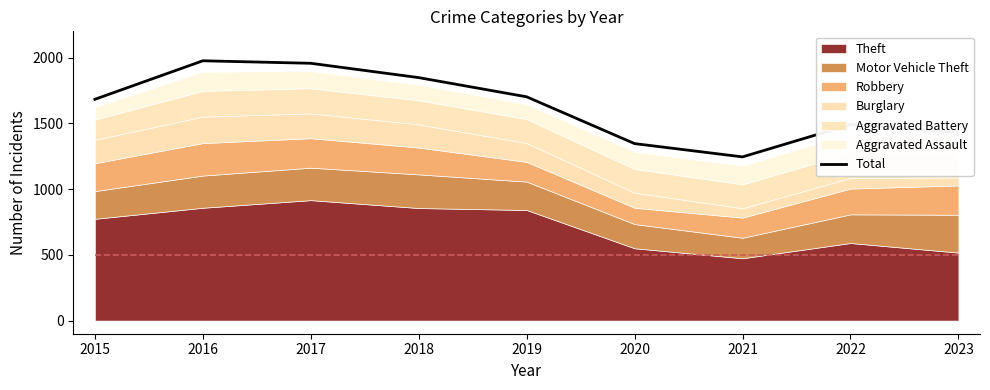

What is the average value?

1631